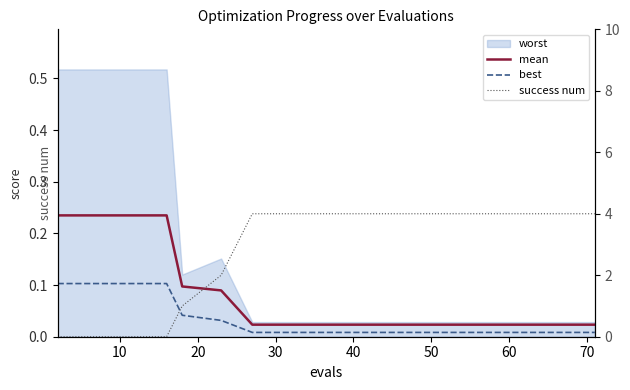

After their last crossing, which series has the higher values: success num or best?

success num